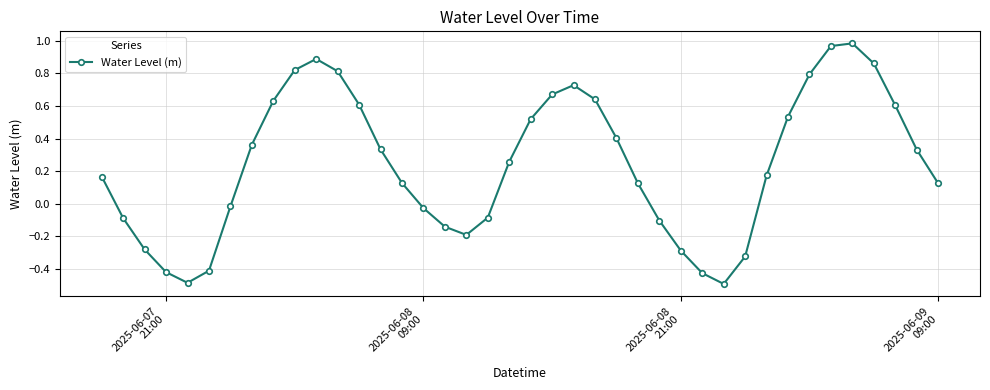

How many values are above zero?

25